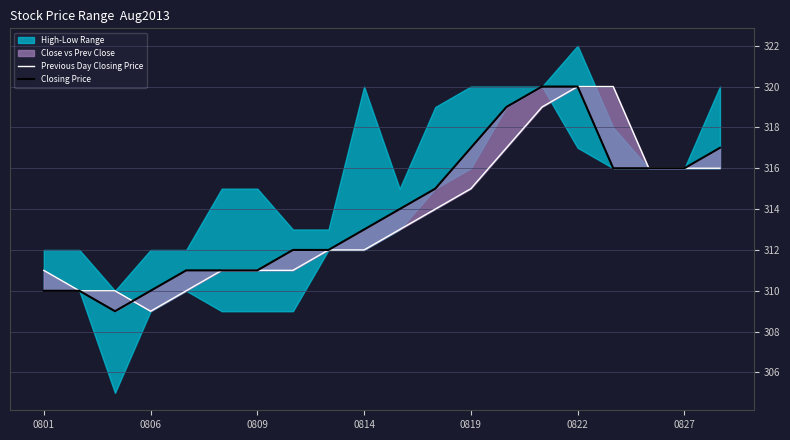

What is the average value of the Closing Price series?

314